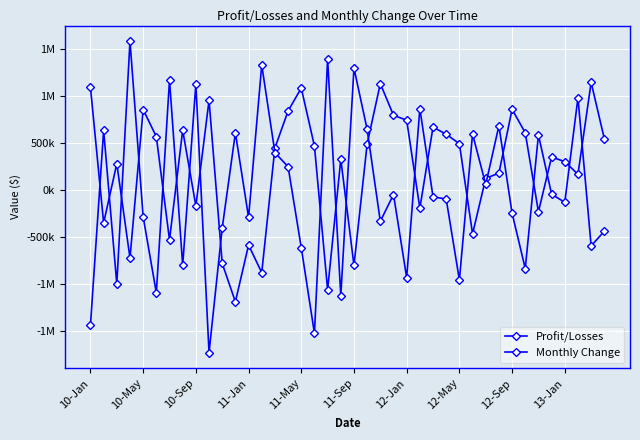

Is this an area chart (filled region under the line)?

No